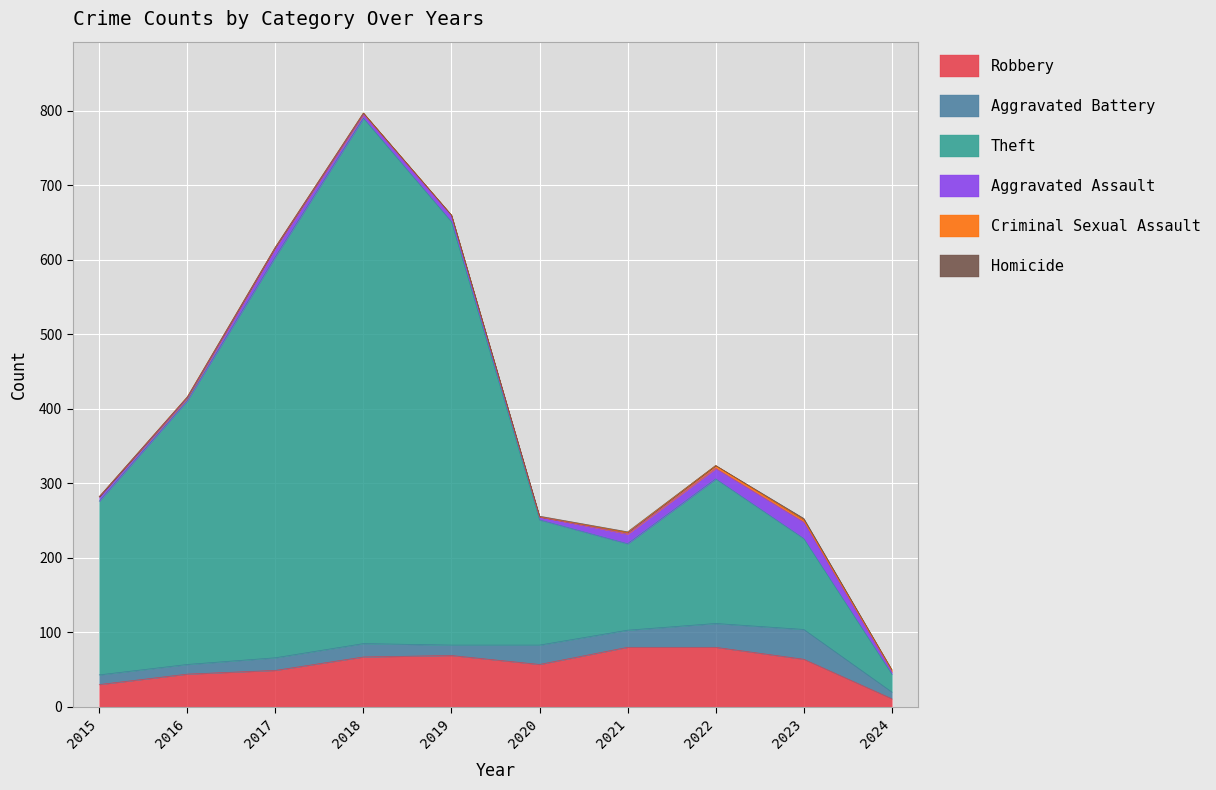

What is the maximum value shown in the chart?

705